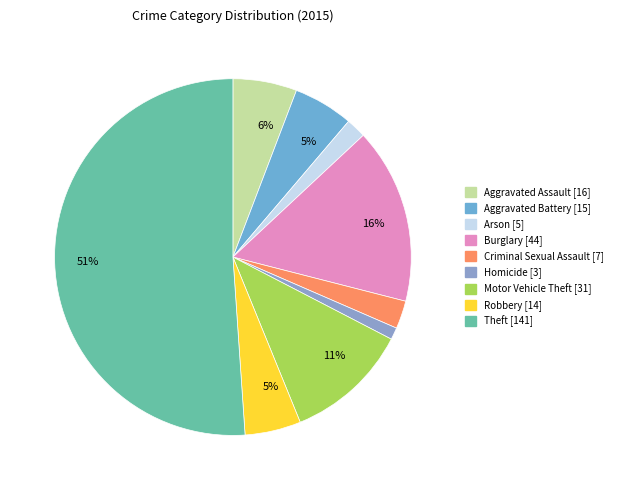

How many slices are in this pie chart?

9